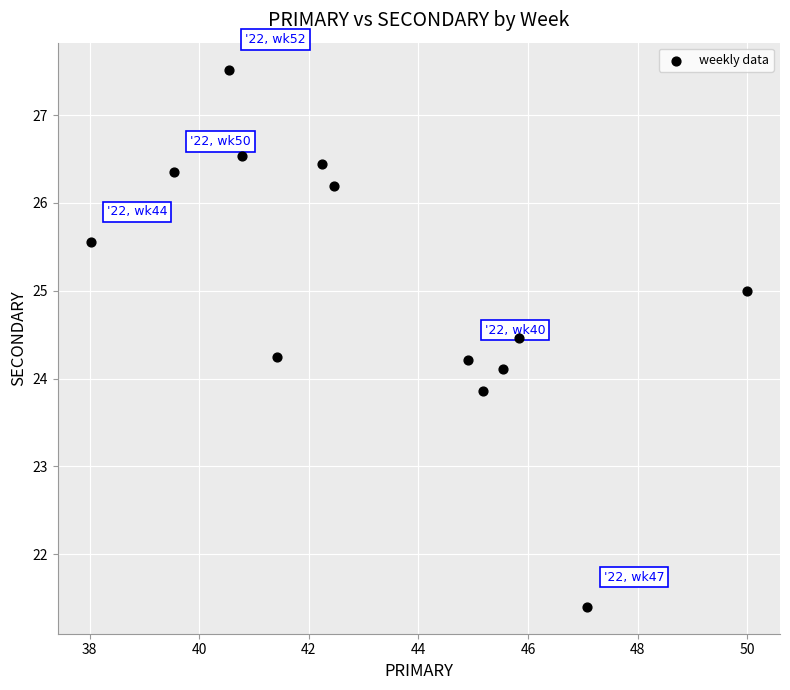

What is the range of X values (max minus min)?

12.0